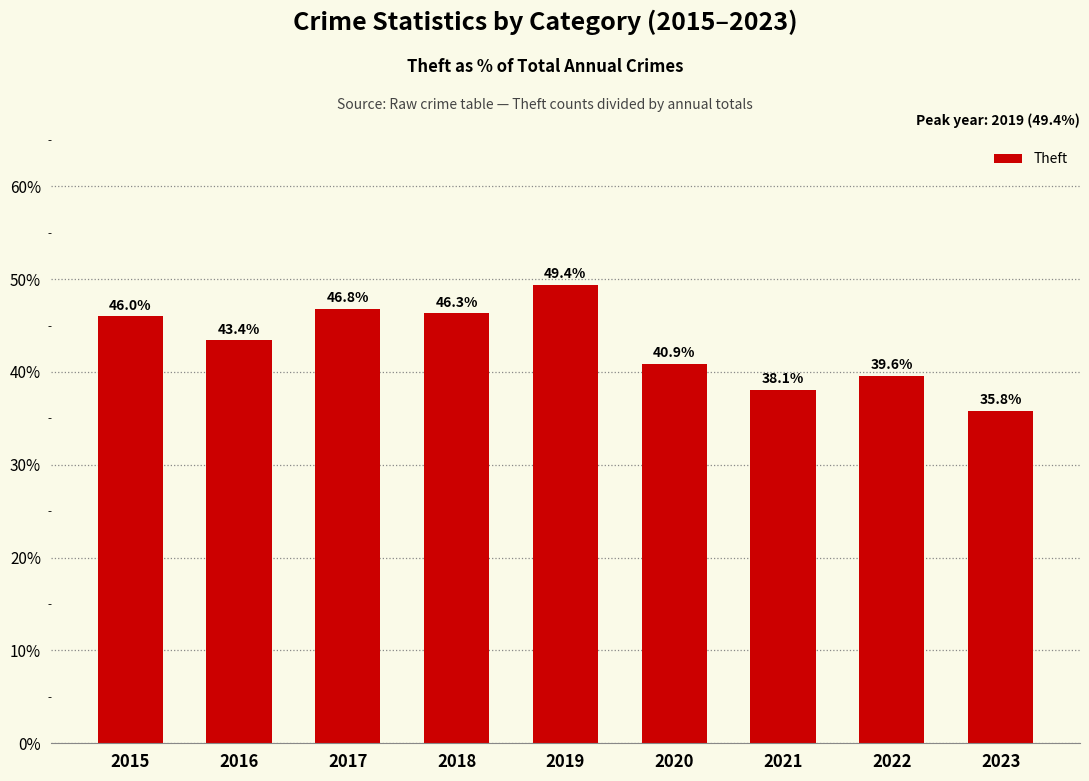

List the labels in order of value, largest first.

2019, 2017, 2018, 2015, 2016, 2020, 2022, 2021, 2023